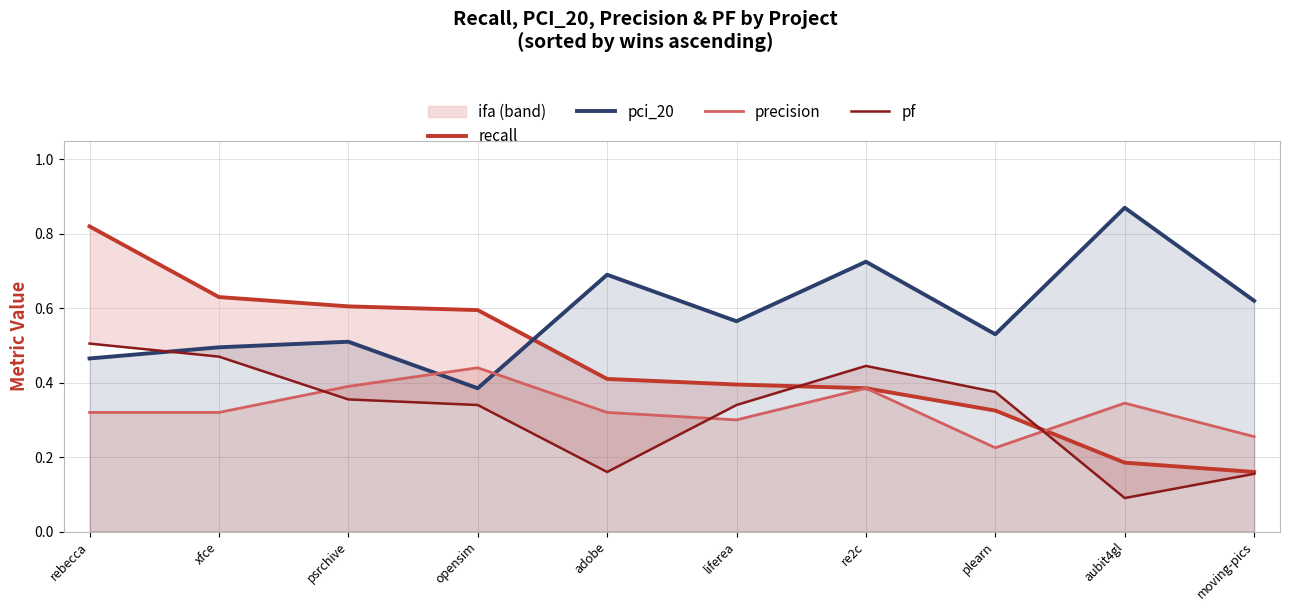

What is the sum of the pci_20 values at aubit4gl and xfce?

1.4